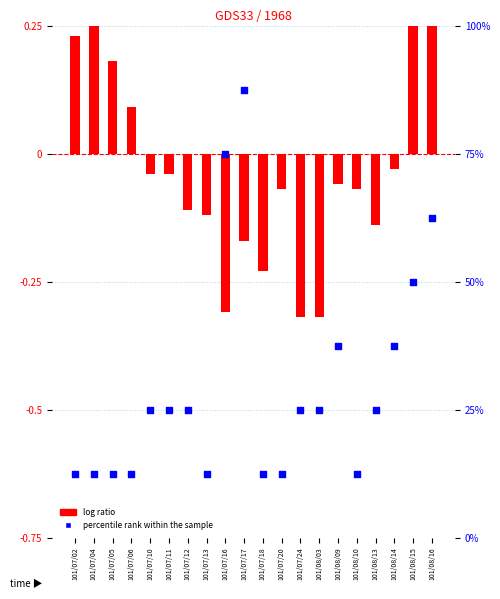

At how many categories does at least one series exceed 77?

1